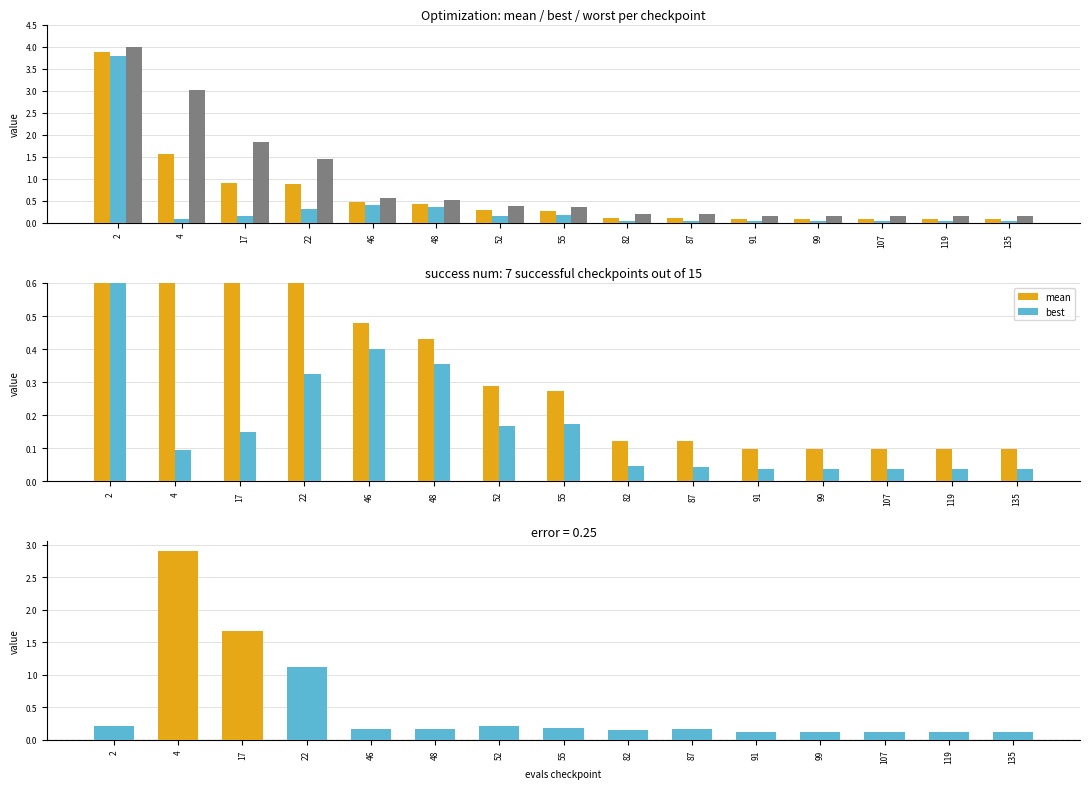

What is the sum of all best values?

5.7